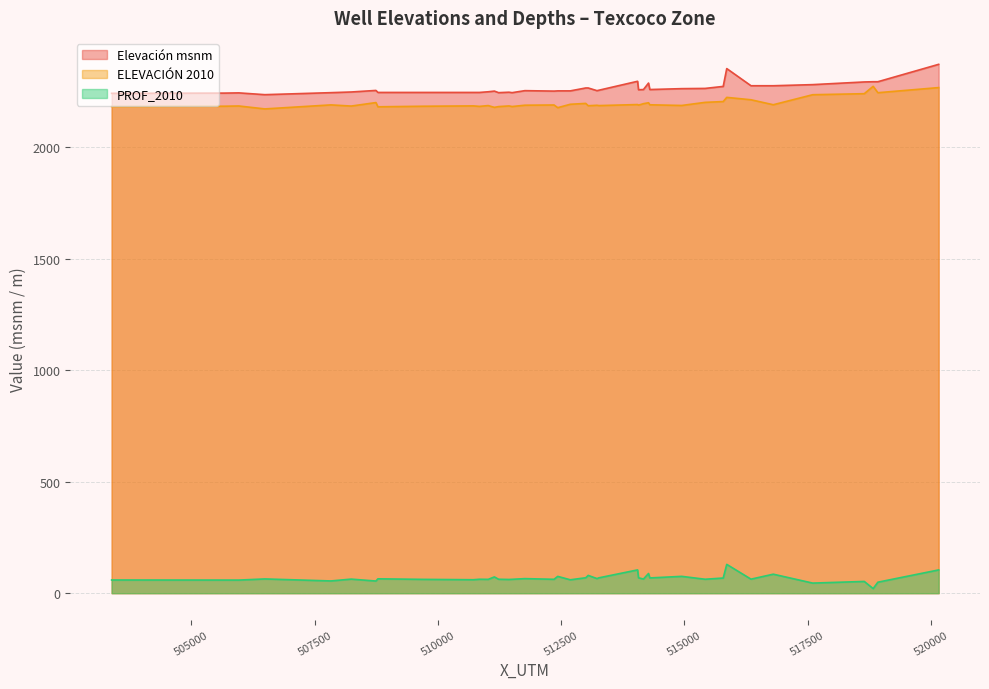

How many lines are shown in the chart?

3